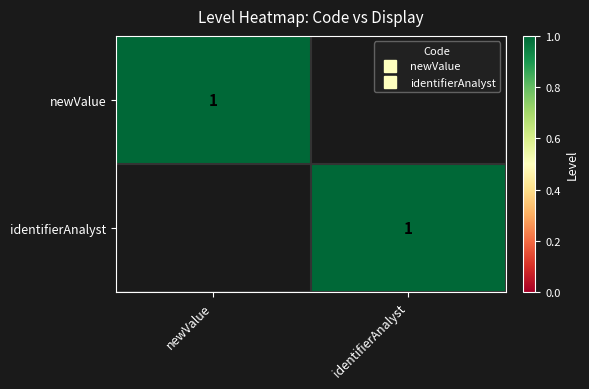

What is the difference between the highest and lowest values at newValue?

1